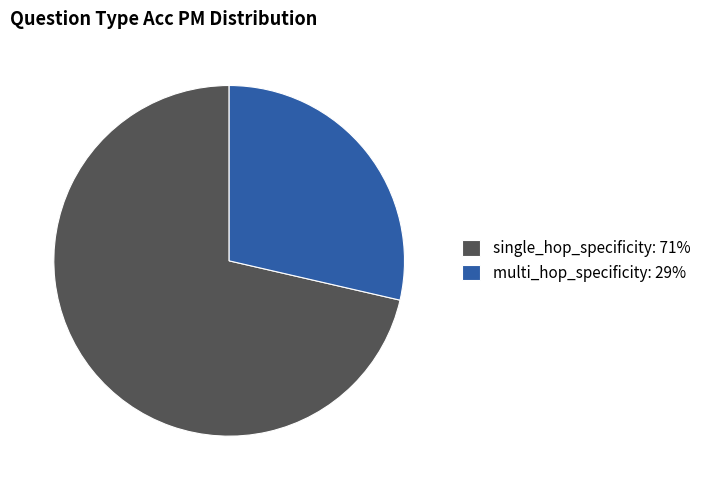

Which category has the biggest portion of the pie?

single_hop_specificity: 71%